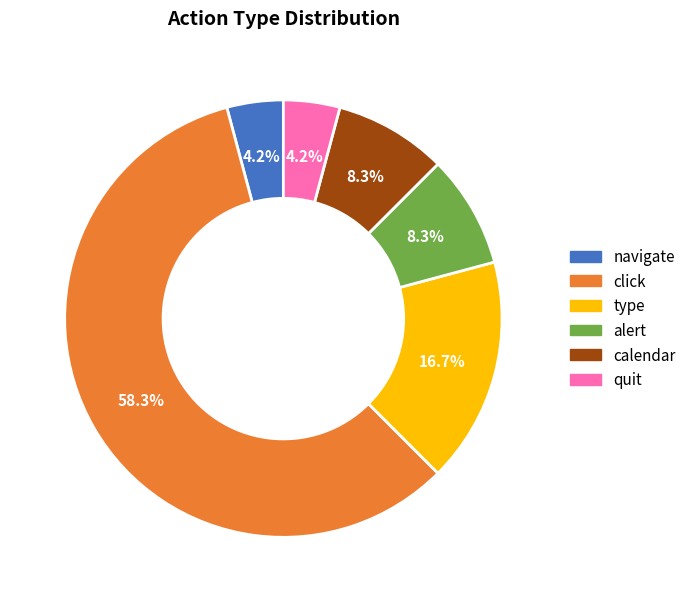

What percentage is the type slice, to the nearest percent?

17%